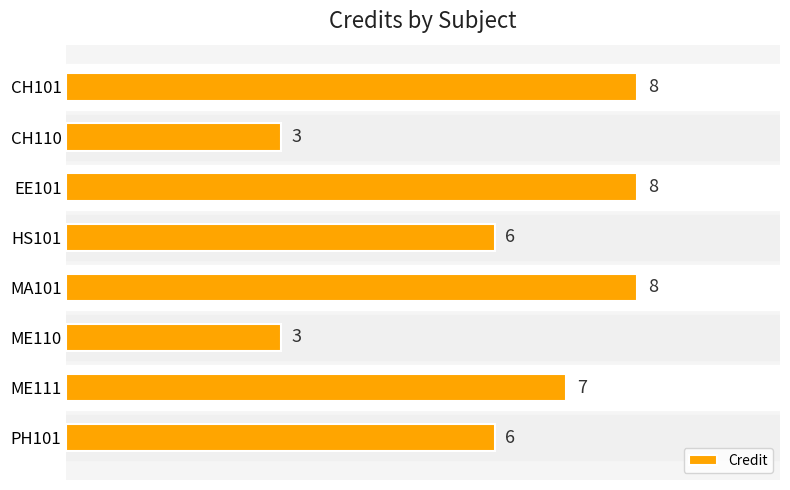

The value at MA101 is 8. True or false?

True